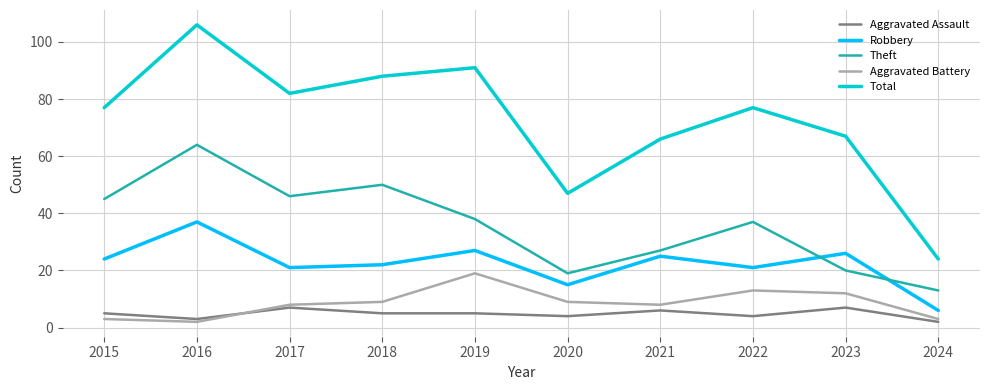

How many series are shown in this chart?

5